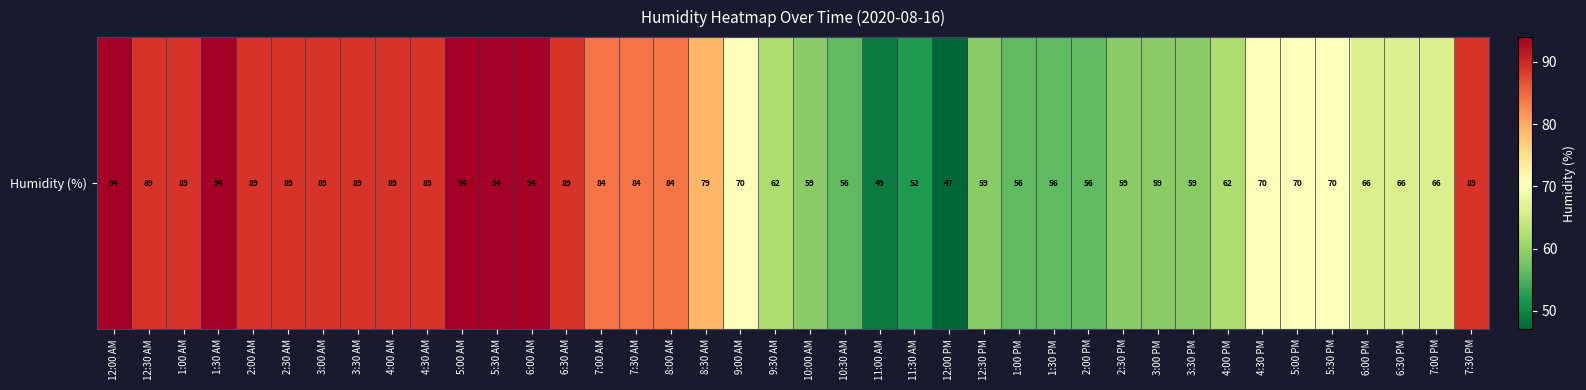

List the labels in order of value, largest first.

12:00 AM, 1:30 AM, 5:00 AM, 5:30 AM, 6:00 AM, 12:30 AM, 1:00 AM, 2:00 AM, 2:30 AM, 3:00 AM, 3:30 AM, 4:00 AM, 4:30 AM, 6:30 AM, 7:30 PM, 7:00 AM, 7:30 AM, 8:00 AM, 8:30 AM, 9:00 AM, 4:30 PM, 5:00 PM, 5:30 PM, 6:00 PM, 6:30 PM, 7:00 PM, 9:30 AM, 4:00 PM, 10:00 AM, 12:30 PM, 2:30 PM, 3:00 PM, 3:30 PM, 10:30 AM, 1:00 PM, 1:30 PM, 2:00 PM, 11:30 AM, 11:00 AM, 12:00 PM